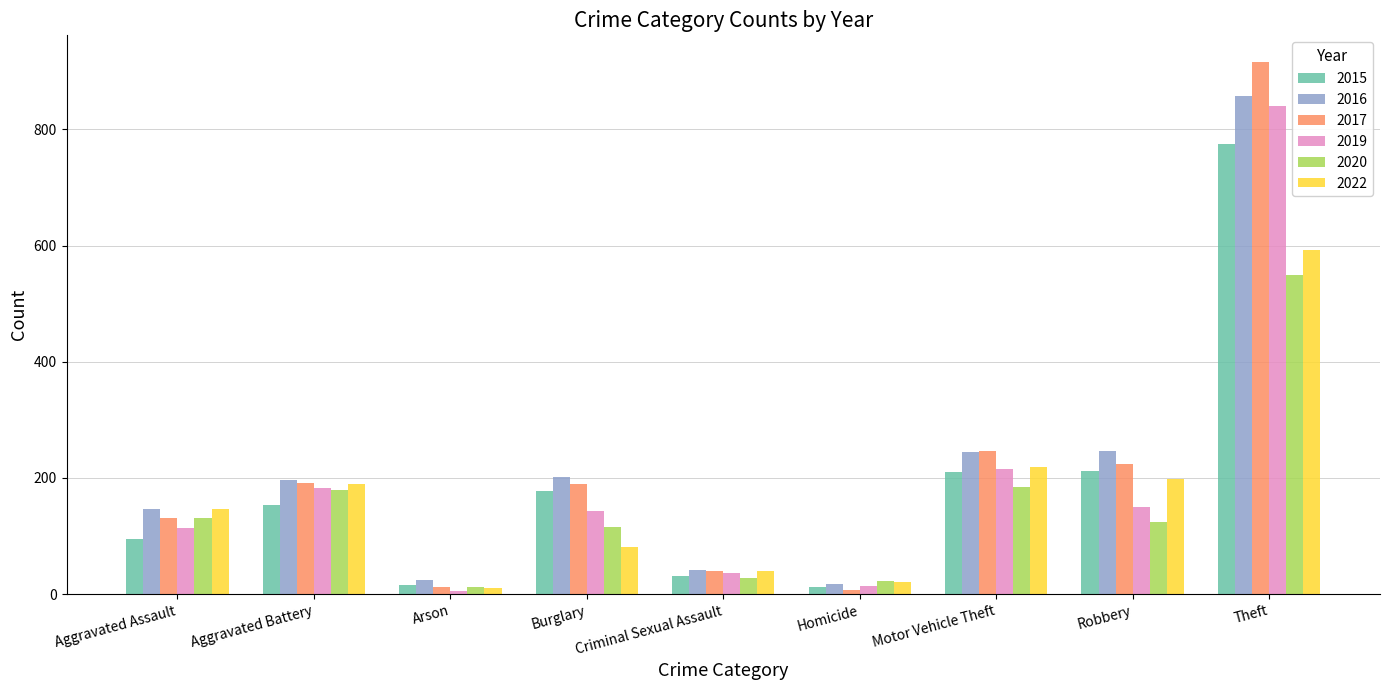

Rank the series at Robbery from lowest to highest value.

2020, 2019, 2022, 2015, 2017, 2016